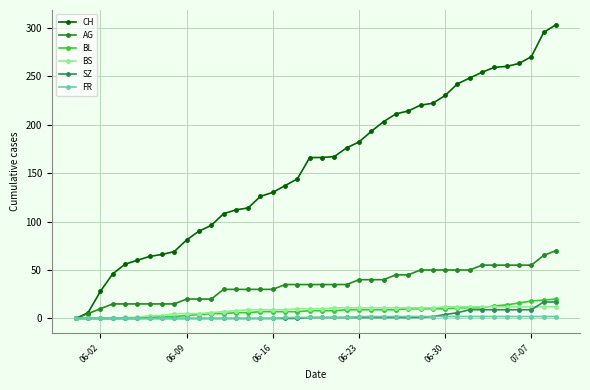

What is the value of the CH point at the 24th from the left?

182